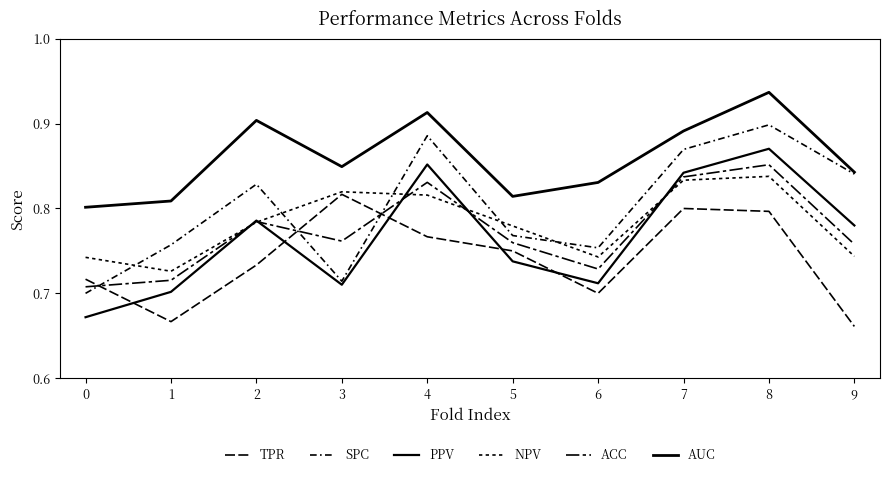

Does the chart have visible grid lines?

No